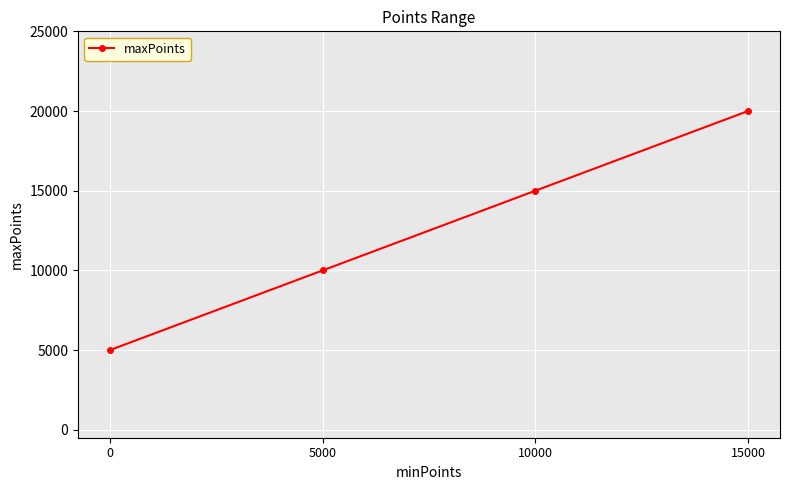

The chart shows a value of 8560 at 15000. True or false?

False